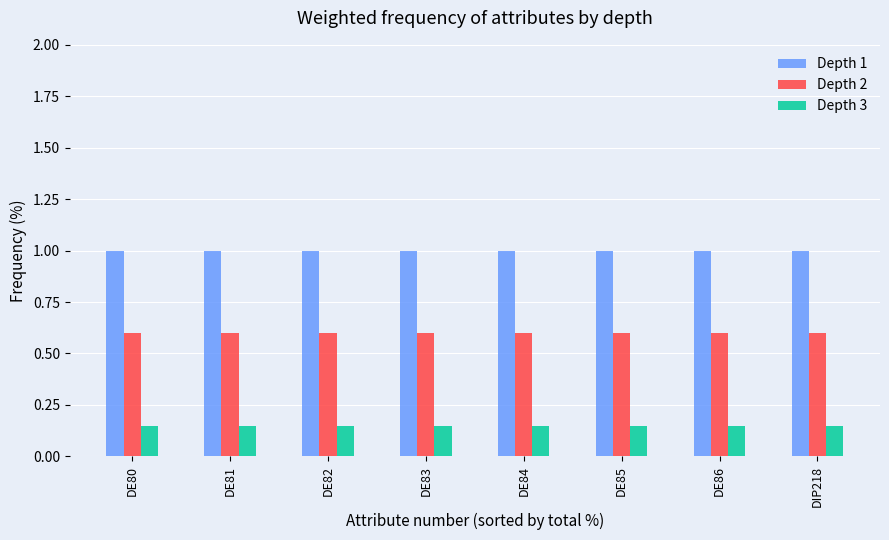

At DE86, list the series in order from smallest to largest.

Depth 3, Depth 2, Depth 1